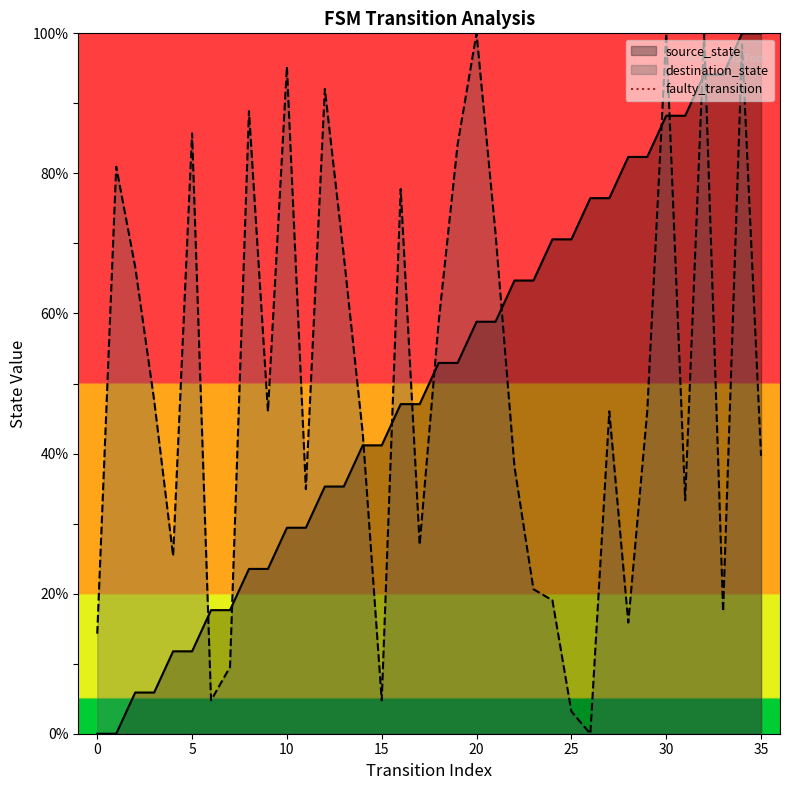

True or false: destination_state and source_state cross at least once.

True